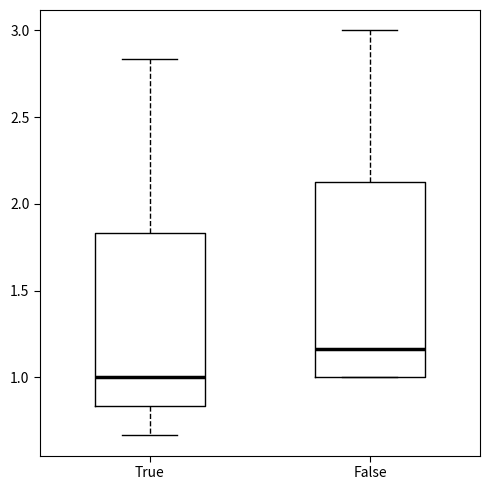

Reading left to right, transcribe this box plot: for each box, give where its median line is, the range the box spans, and where its two whiskers end, as read against the y-axis. The values are not printed on the chart, so give them approximately, as read against the axis.

True: median 1.00, box 0.85 to 1.85, whiskers 0.65 to 2.85
False: median 1.15, box 1.00 to 2.15, whiskers 1.00 to 3.00